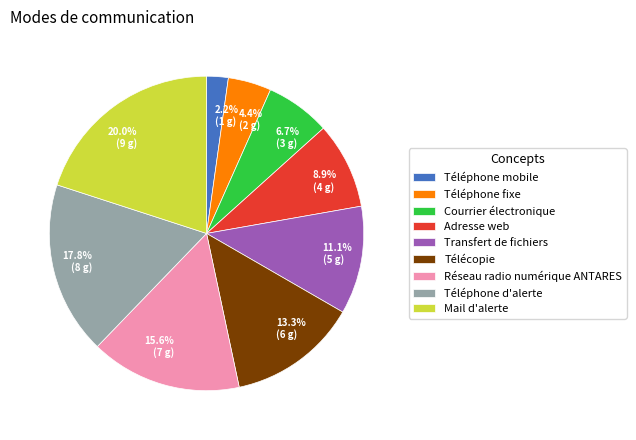

What is the largest slice in the pie chart?

Mail d'alerte